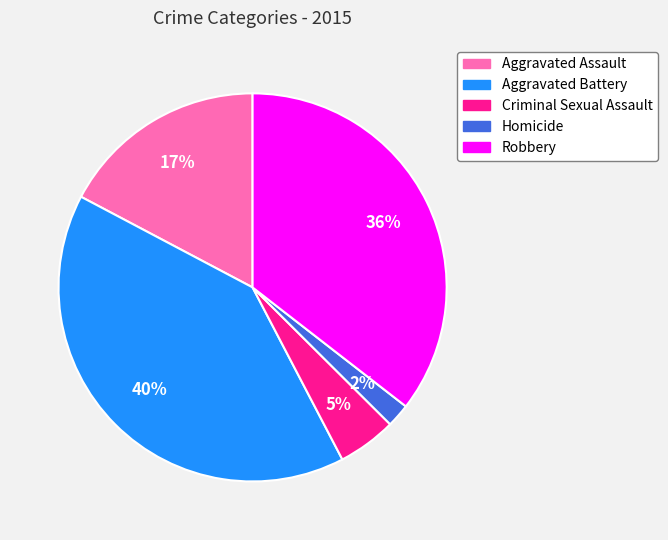

To the nearest percent, what is the average slice percentage?

20%